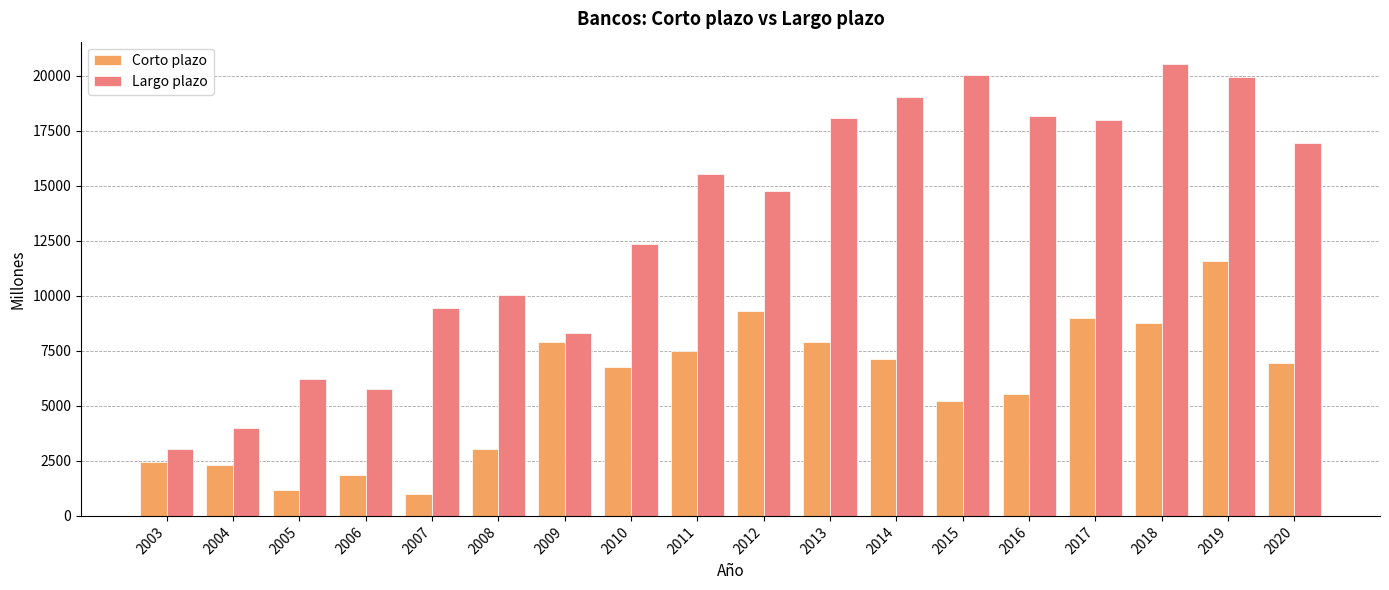

What is the sum of all Corto plazo values?

105321